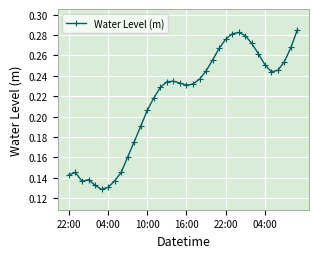

How many lines are shown in the chart?

1